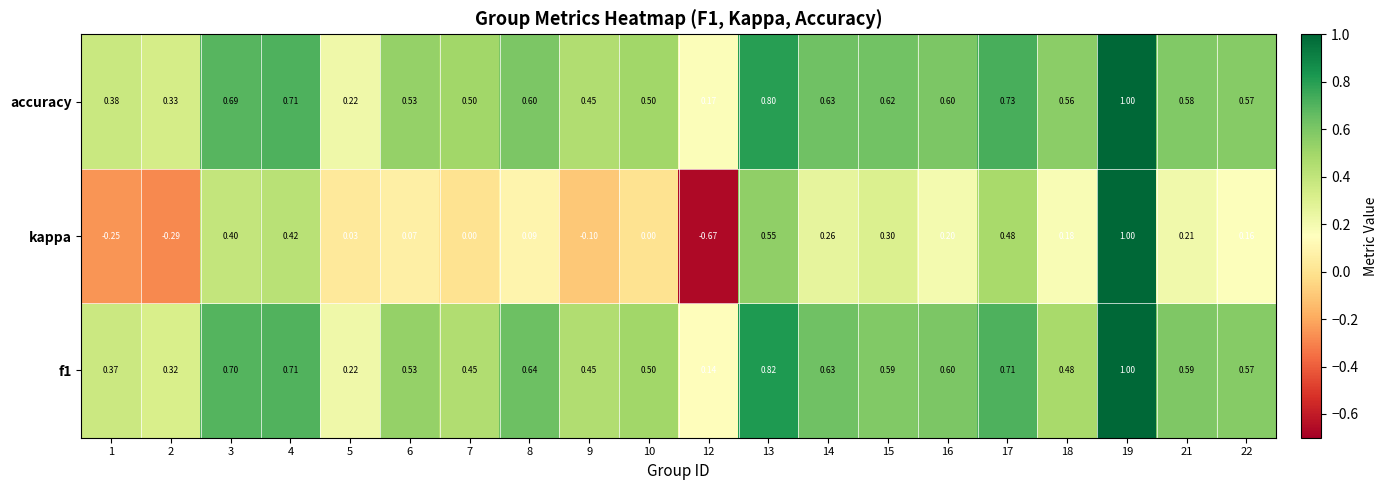

Is the value of f1 at 7 greater than the value of accuracy at 19?

No